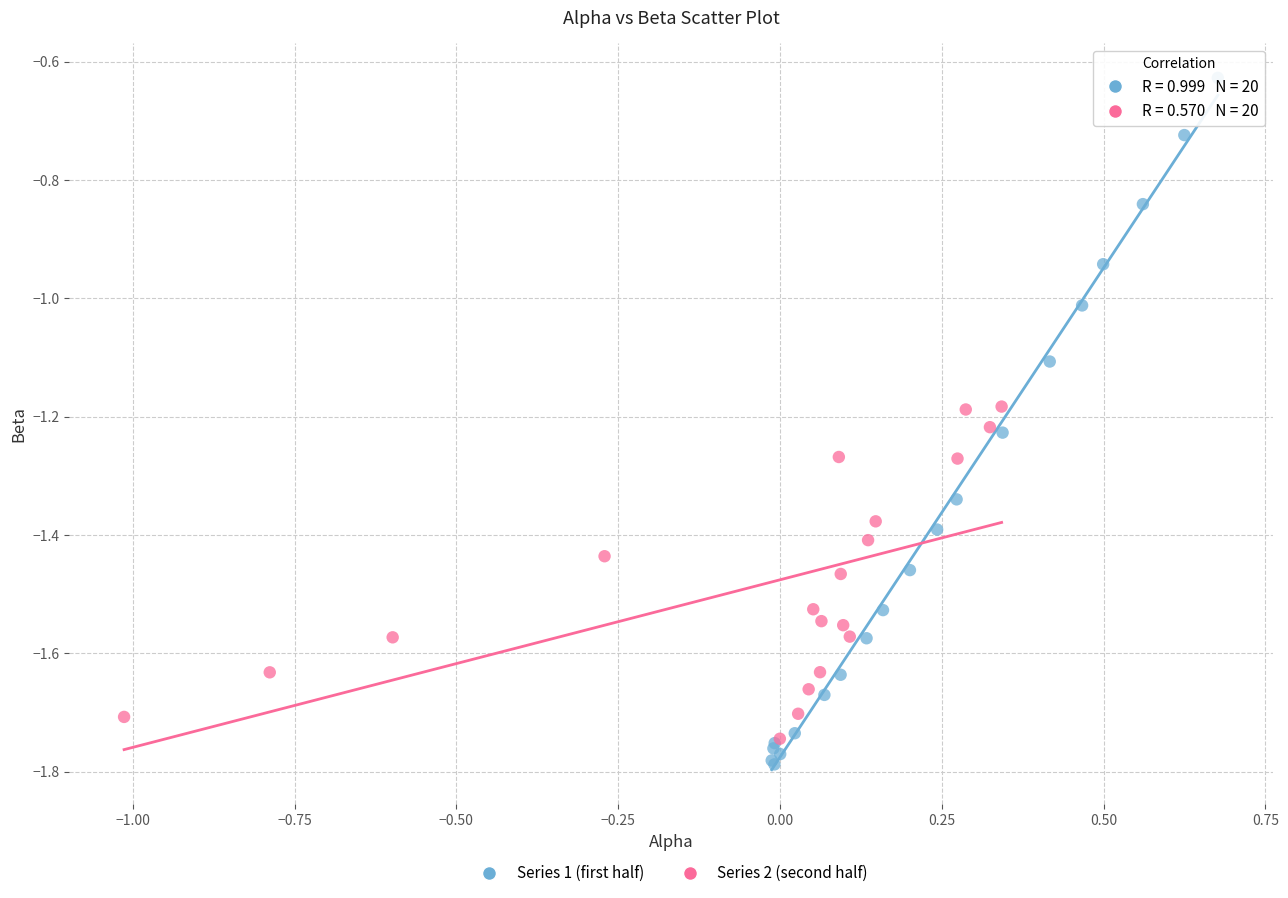

Which series reaches the maximum Y coordinate?

Series 1 (first half)